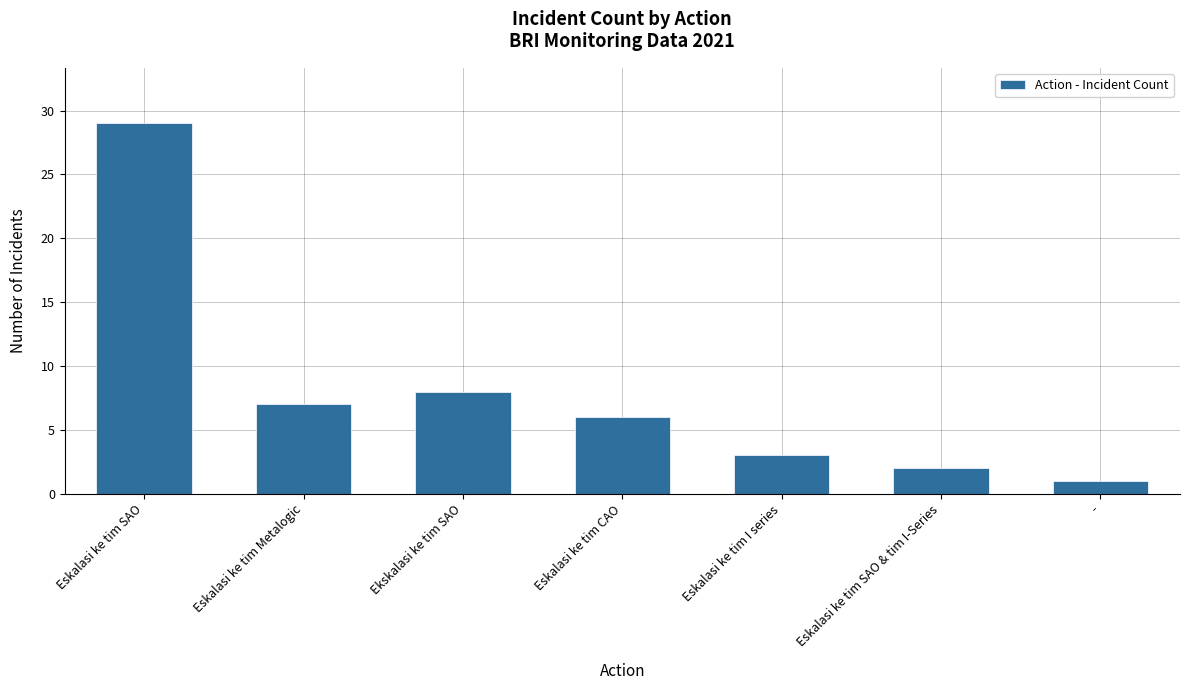

What value does the data have at Eskalasi ke tim SAO, to the nearest 5?

30